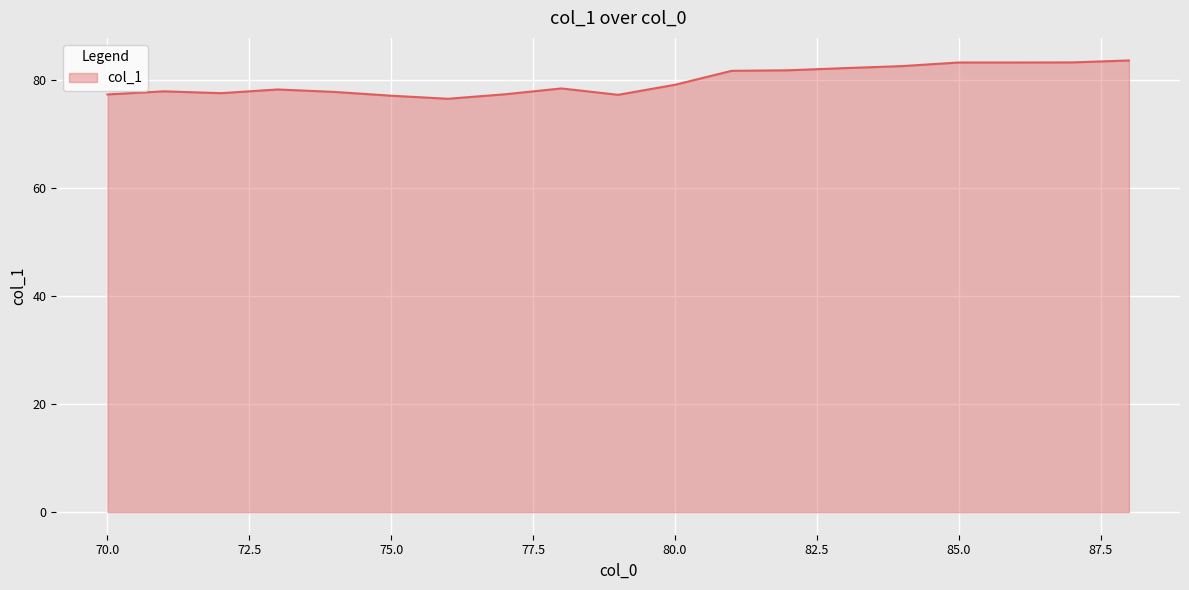

What is the greatest value displayed?

83.7